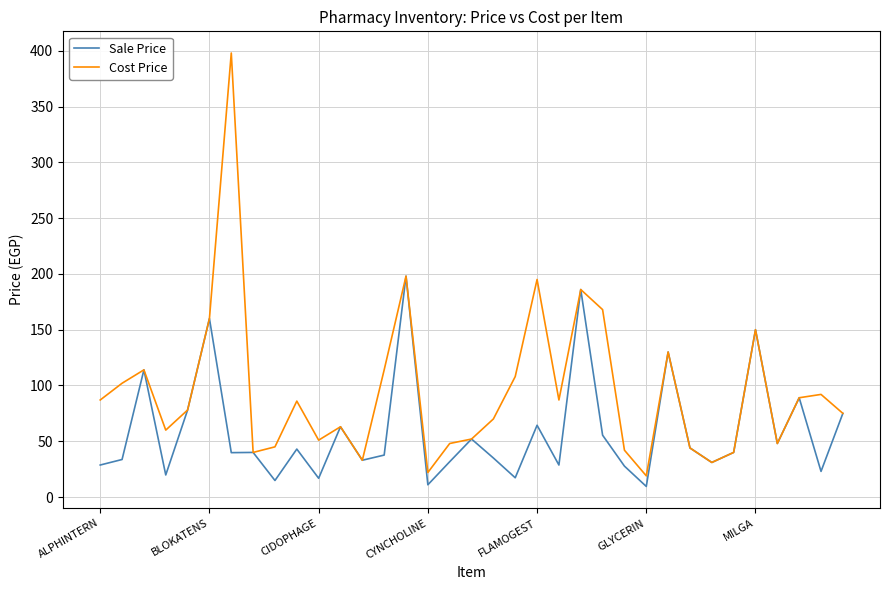

How many values in the Sale Price series are below 40?

17